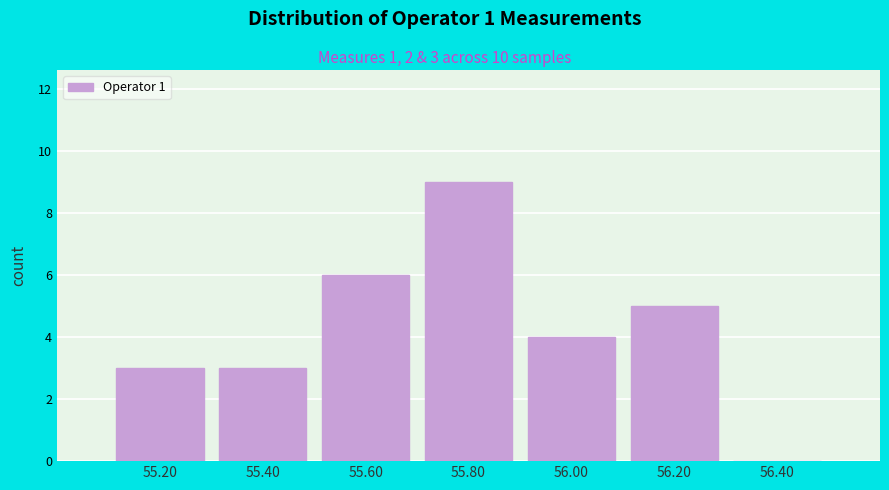

Reading left to right, transcribe all the data shown in this chart.

55.20=3	55.40=3	55.60=6	55.80=9	56.00=4	56.20=5	56.40=0